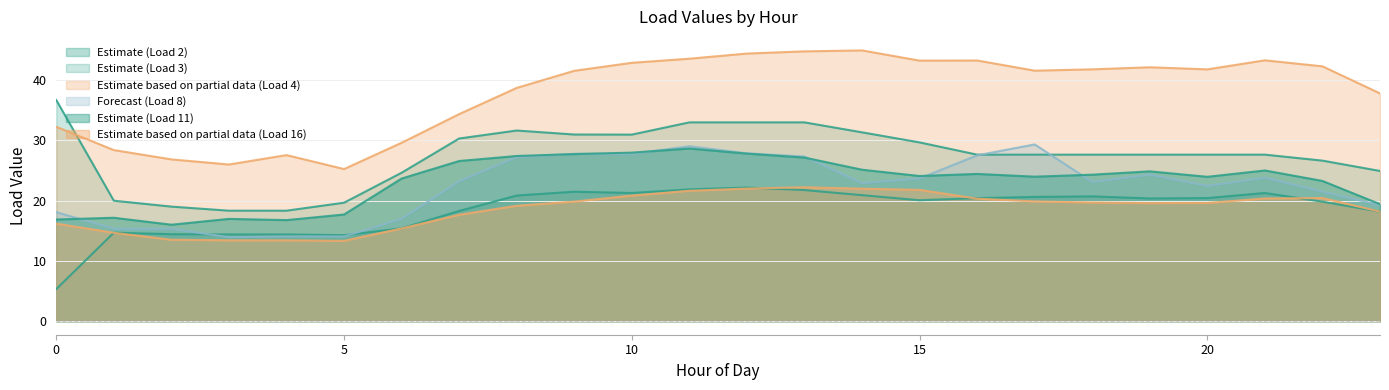

What is the difference between the maximum and minimum values in the LoadID_2 series?

16.8